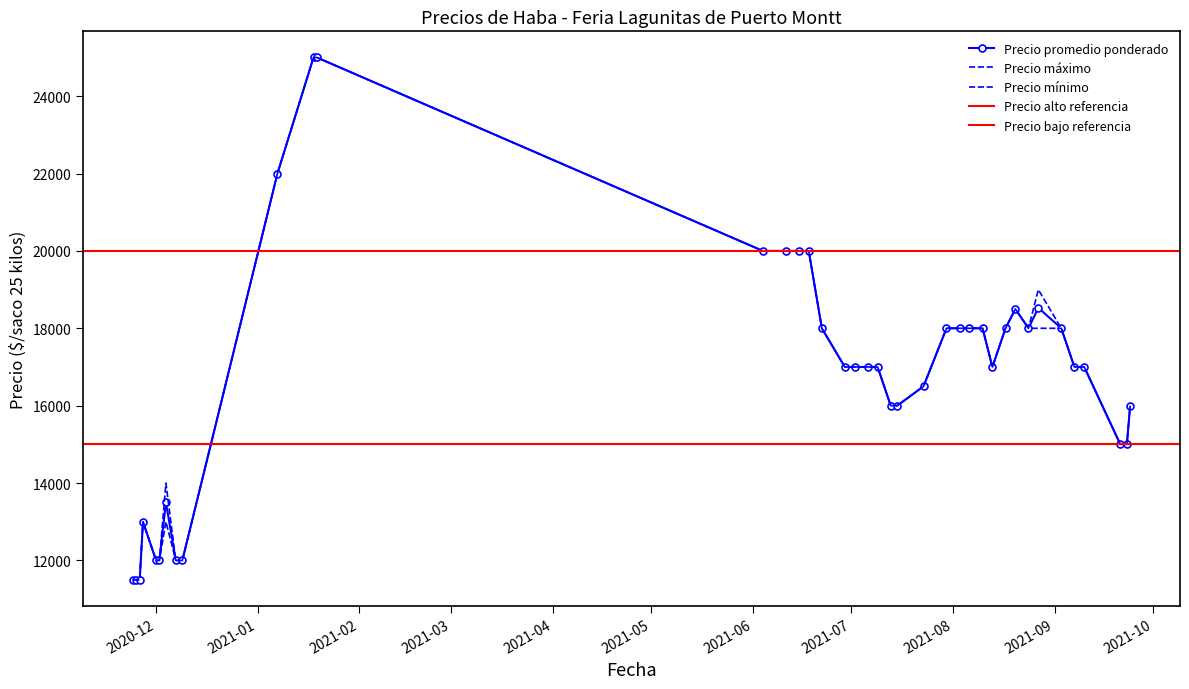

True or false: Precio promedio ponderado and Precio mínimo cross at least once.

False